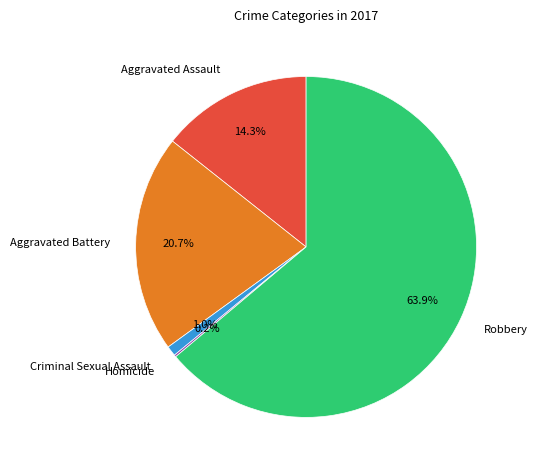

What is the largest slice in the pie chart?

Robbery